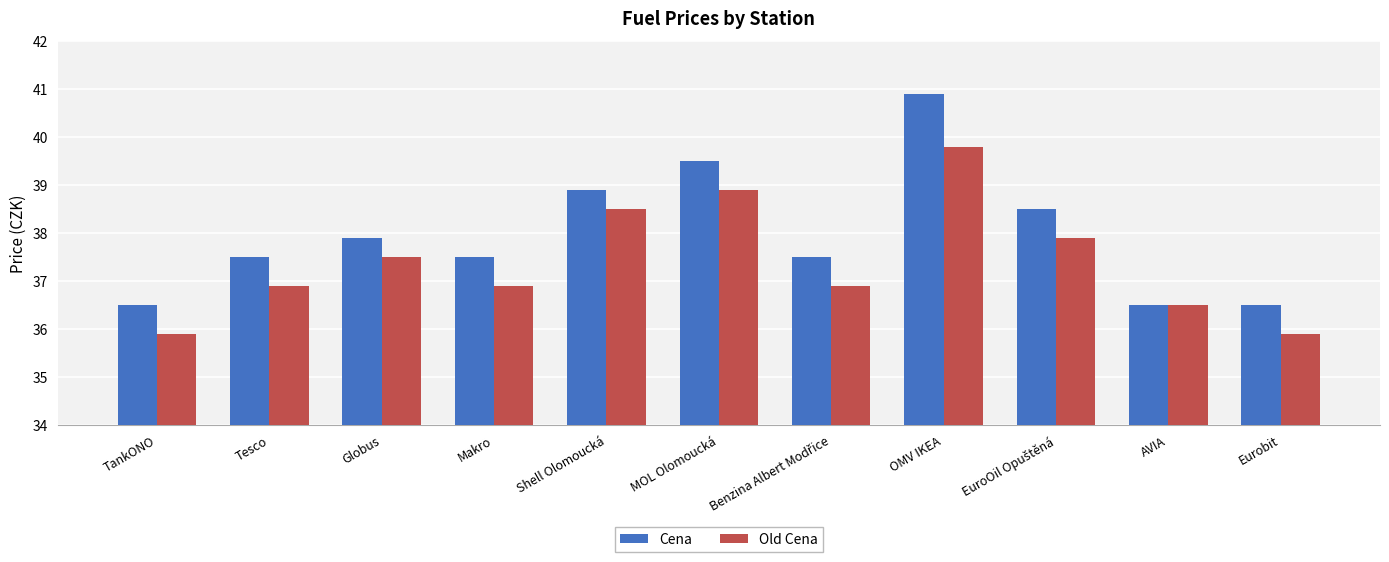

Count the number of categories in the chart.

11